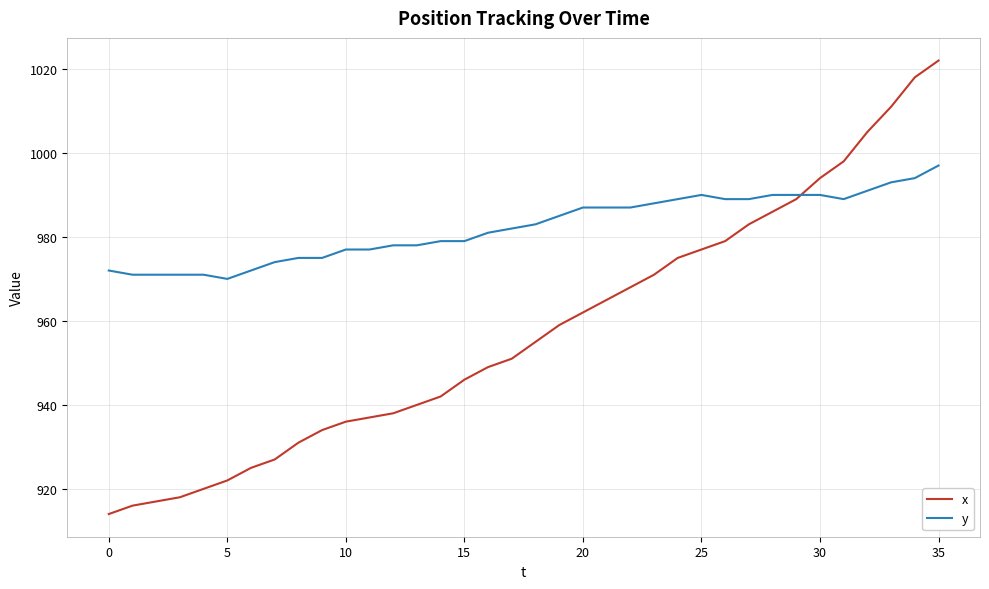

List the series in order of their overall mean, highest first.

y, x